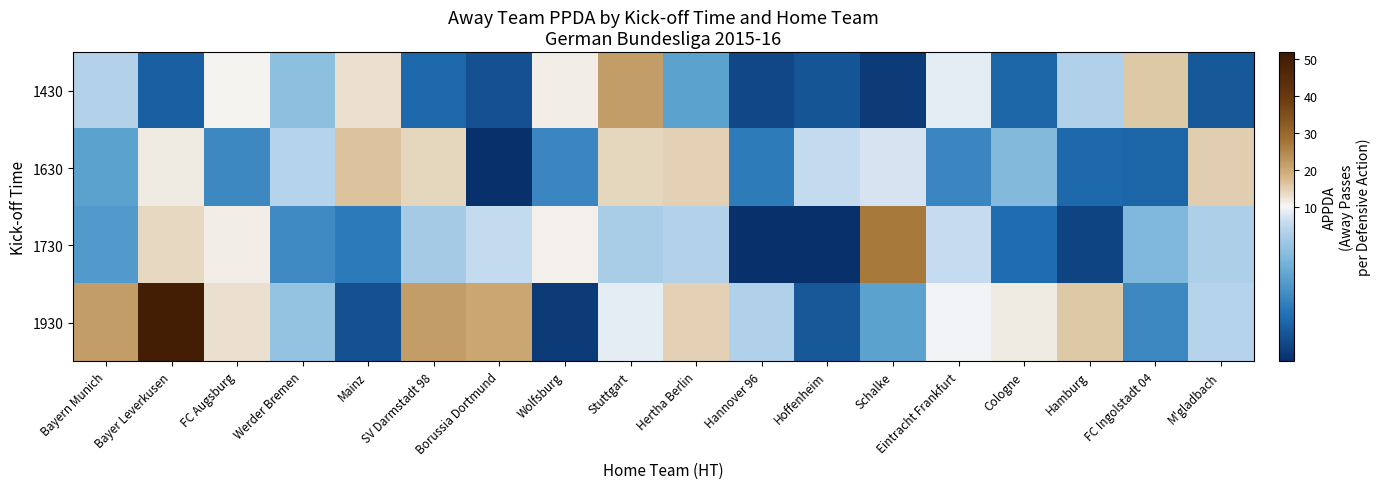

At Mainz, list the series in order from smallest to largest.

1930, 1730, 1430, 1630